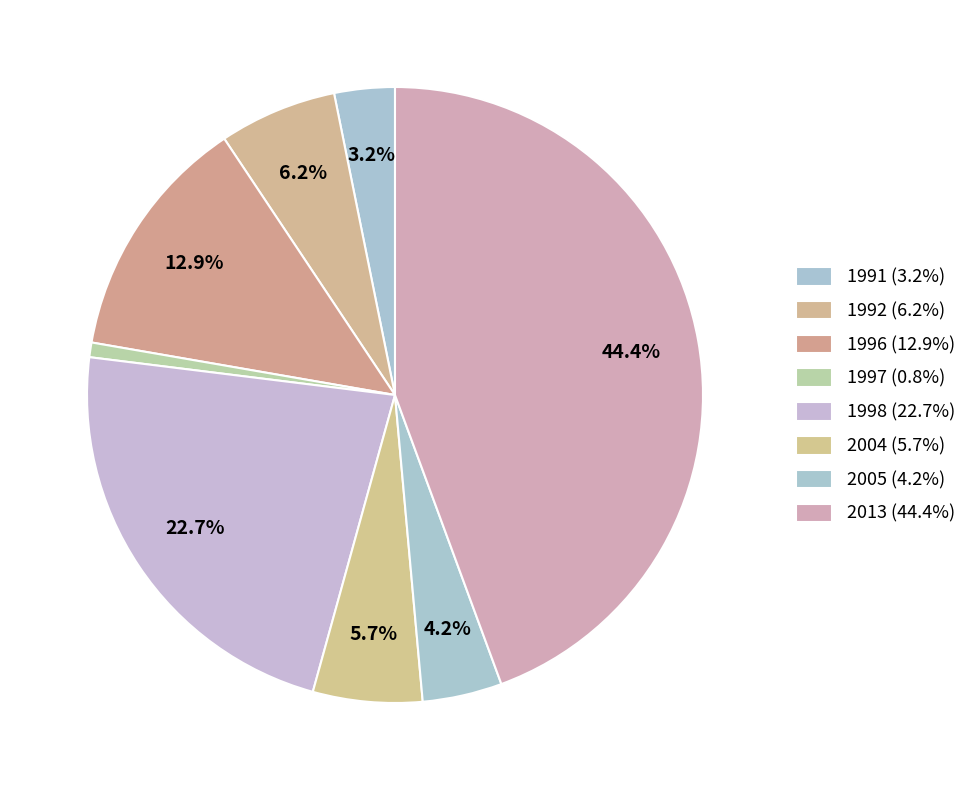

How many segments does this pie chart have?

8